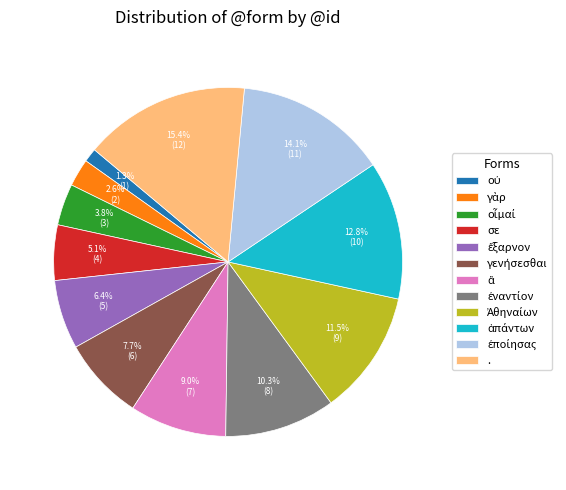

Is there a majority slice in this chart?

No